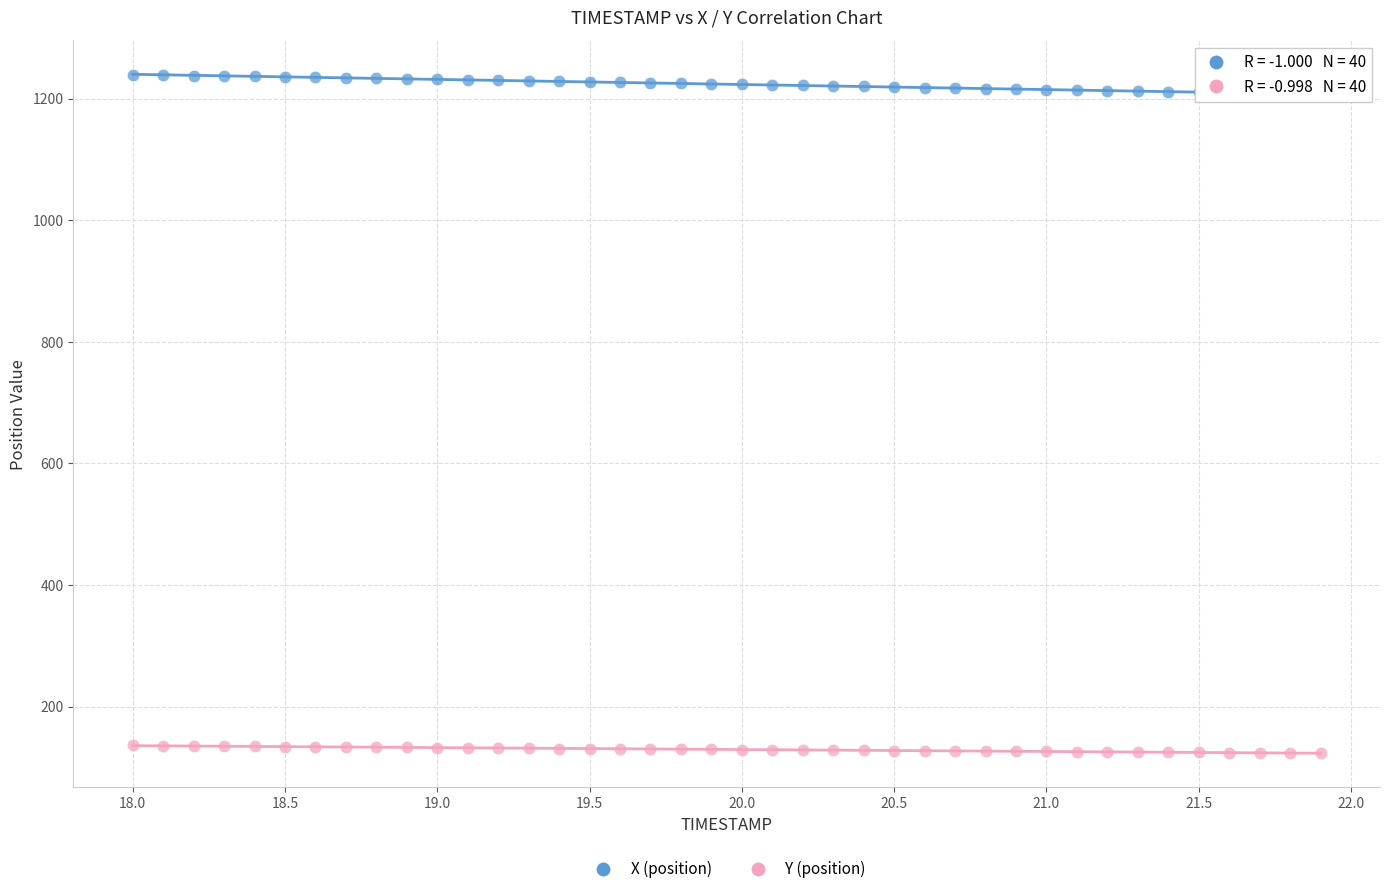

Across all data points, what is the range of X values (max minus min)?

3.9